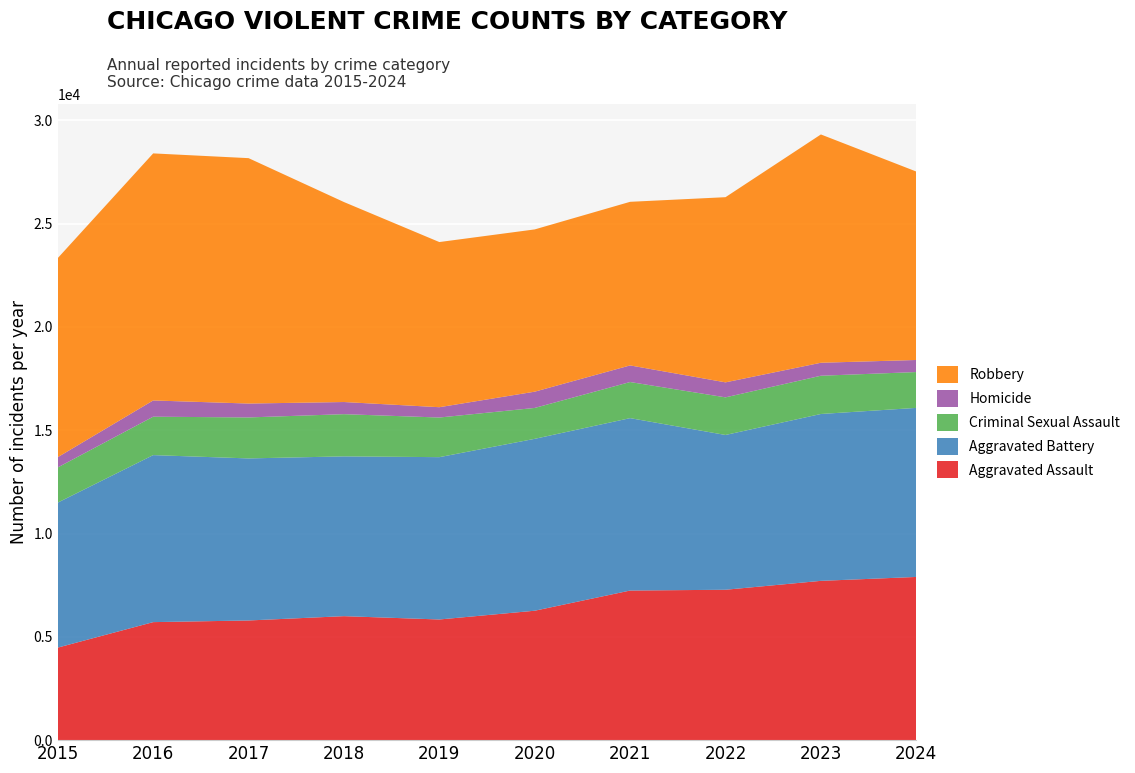

Reading right to left, list all the values displayed in this chart.

Aggravated Assault: 2024=7900	2023=7711	2022=7280	2021=7242	2020=6265	2019=5841	2018=6002	2017=5793	2016=5713	2015=4480
Aggravated Battery: 2024=8184	2023=8078	2022=7493	2021=8346	2020=8321	2019=7858	2018=7735	2017=7845	2016=8085	2015=7019
Criminal Sexual Assault: 2024=1735	2023=1852	2022=1821	2021=1748	2020=1496	2019=1919	2018=2043	2017=1984	2016=1860	2015=1704
Homicide: 2024=584	2023=628	2022=726	2021=804	2020=787	2019=499	2018=588	2017=672	2016=786	2015=496
Robbery: 2024=9123	2023=11052	2022=8964	2021=7920	2020=7855	2019=7995	2018=9681	2017=11880	2016=11960	2015=9638